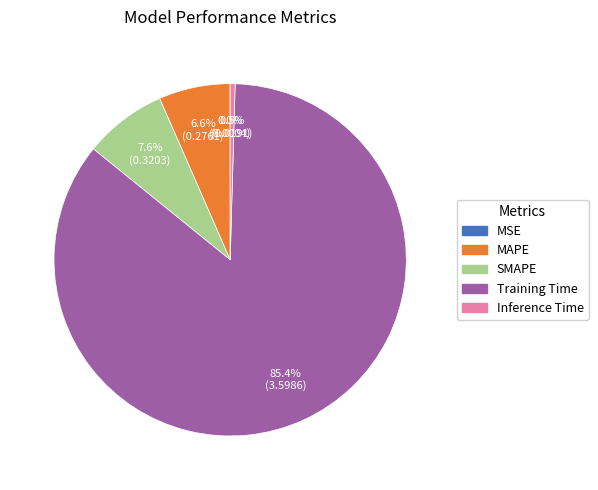

What is the largest slice in the pie chart?

Training Time